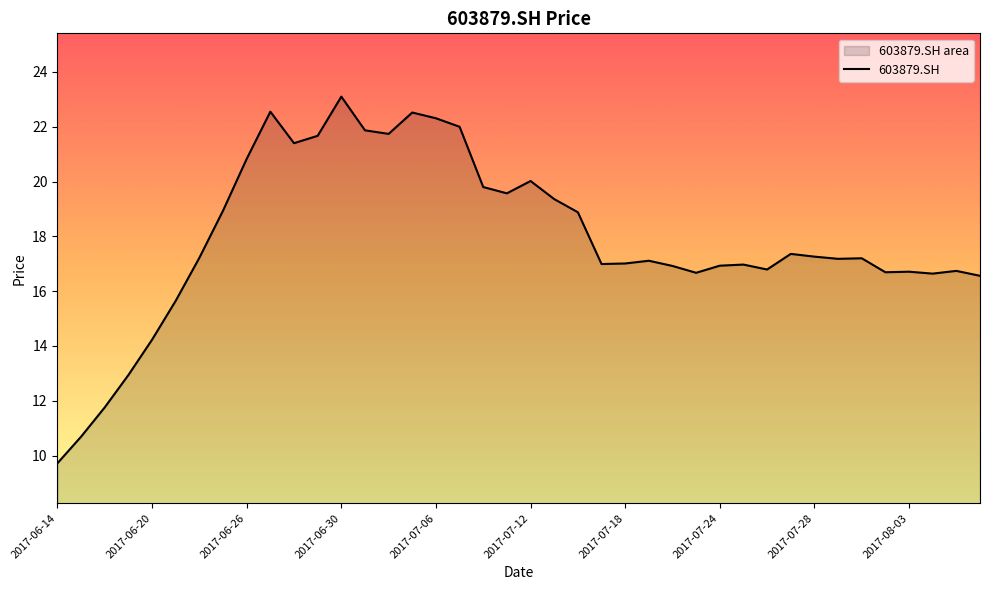

Is it true that the value at 2017-07-24 is 16.9?

True